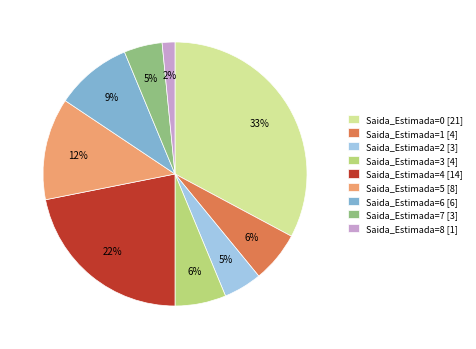

Is there a majority slice in this chart?

No